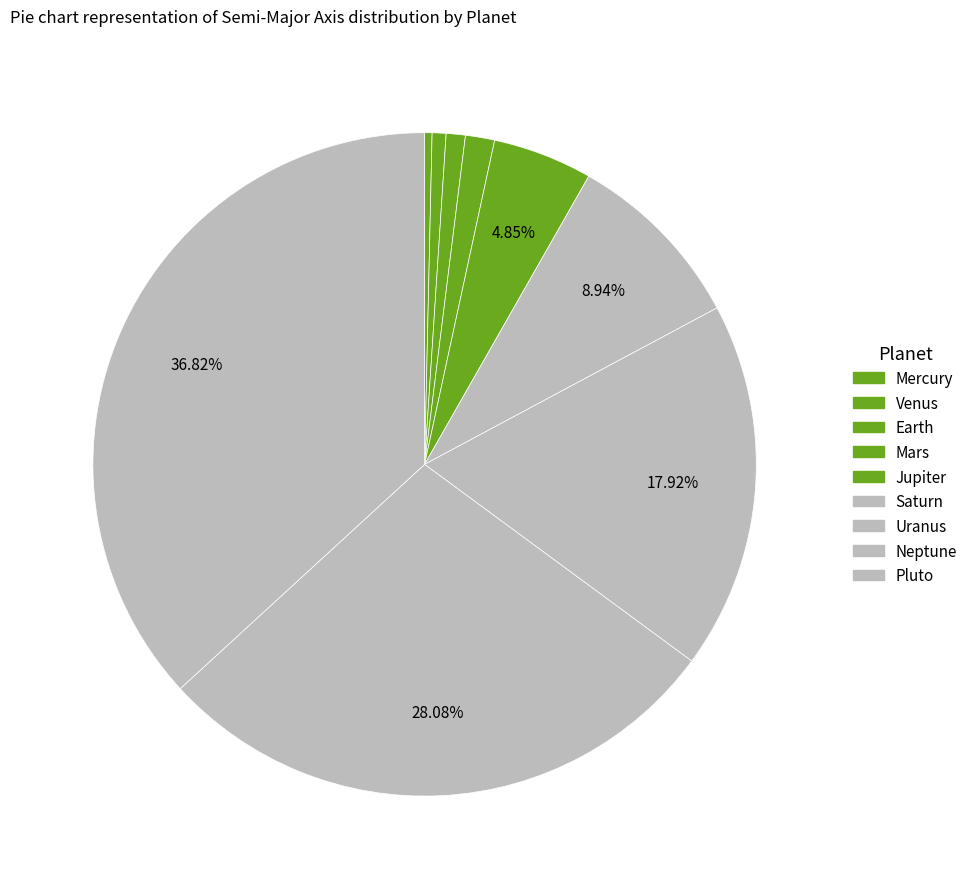

Rank the categories by value from highest to lowest.

Pluto, Neptune, Uranus, Saturn, Jupiter, Mars, Earth, Venus, Mercury